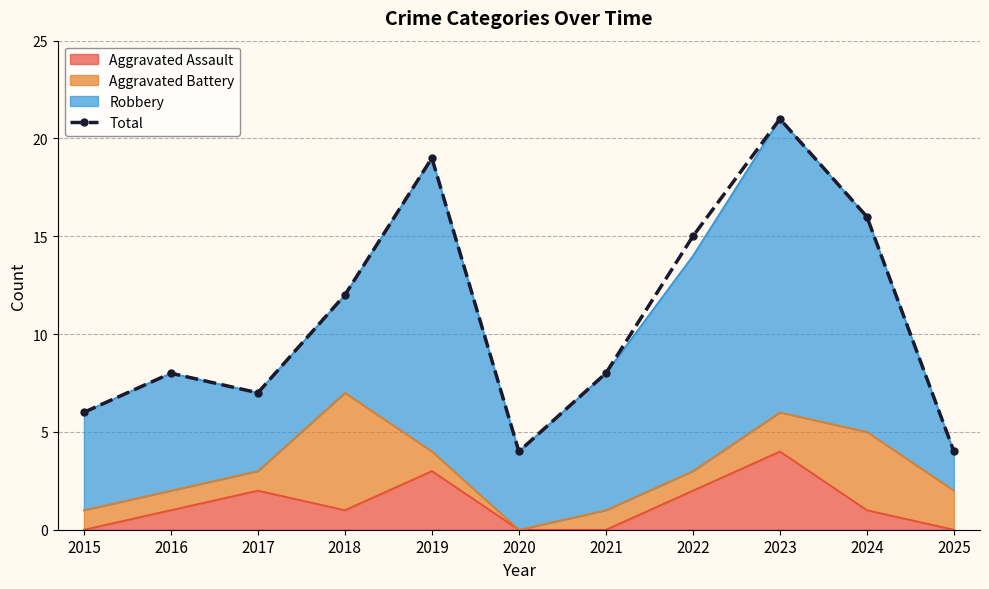

What is the approximate value at 2018, to the nearest 5?

10